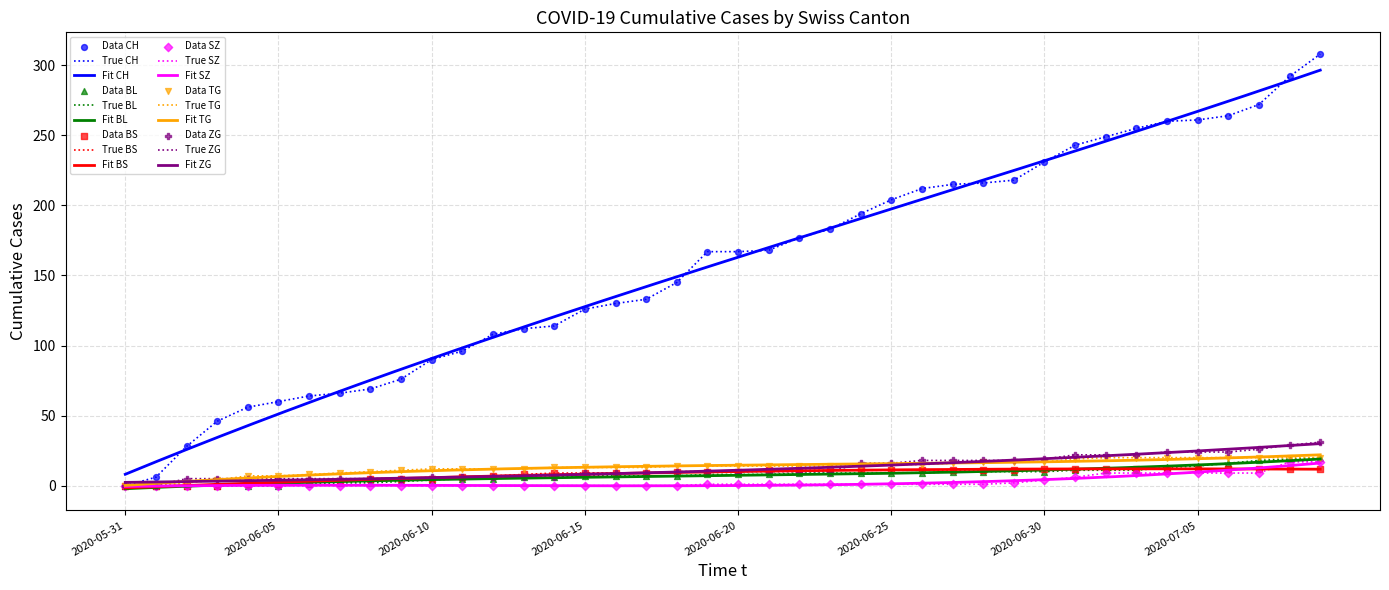

Which series has the widest spread of Y values?

CH